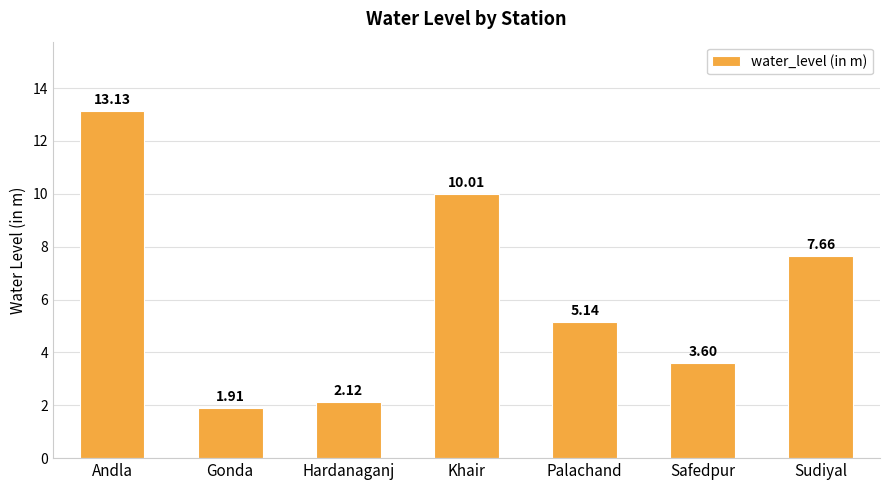

What is the average value?

6.2